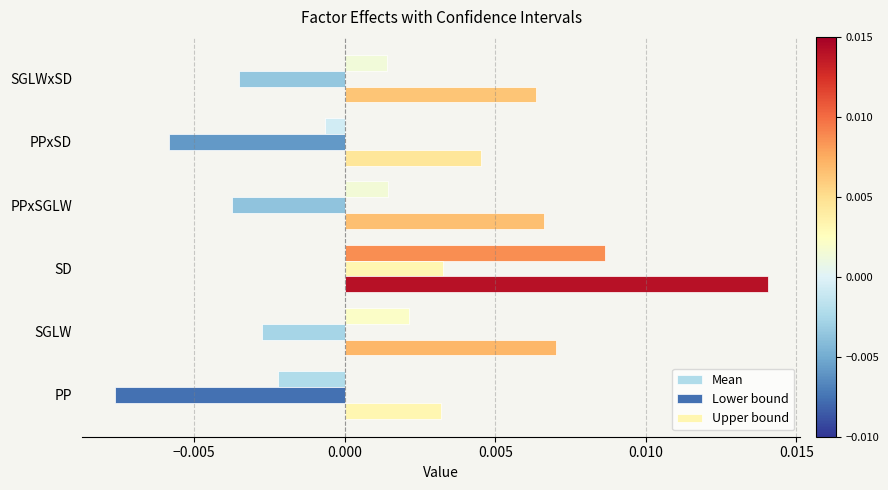

List the series in order of their peak value, lowest first.

Lower bound, Mean, Upper bound